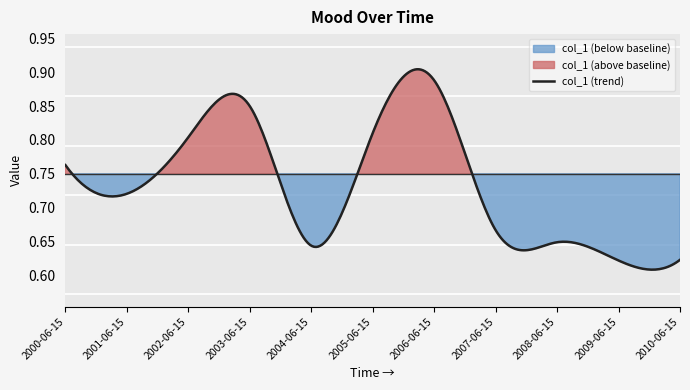

Reading left to right, transcribe all the data shown in this chart.

0.8	0.7	0.8	0.8	0.6	0.8	0.9	0.7	0.6	0.6	0.6